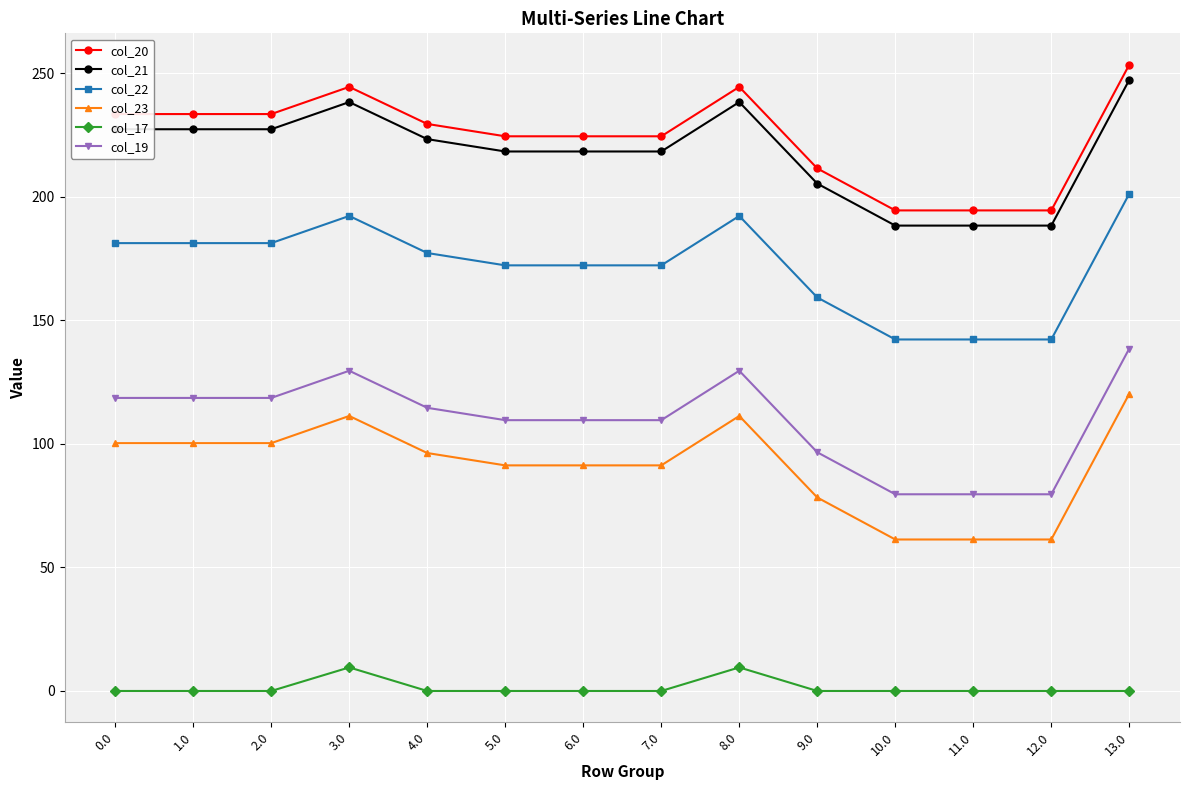

True or false: col_23 has a value of 91.3 at 5.0.

True